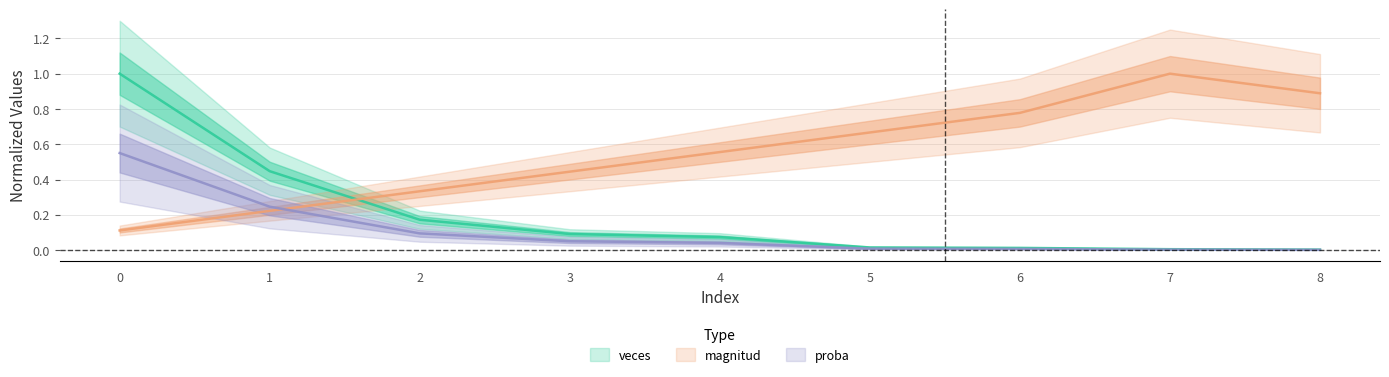

True or false: magnitud has more than 2 points higher than both neighbors.

False